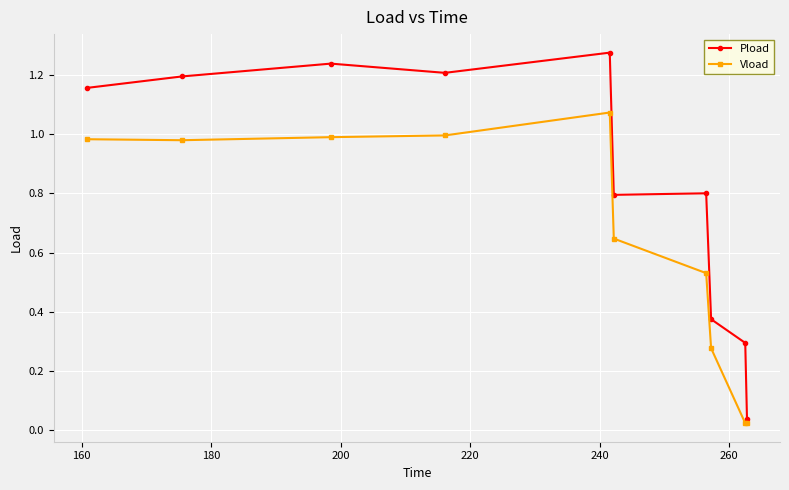

Which series has the largest range (max minus min)?

Pload